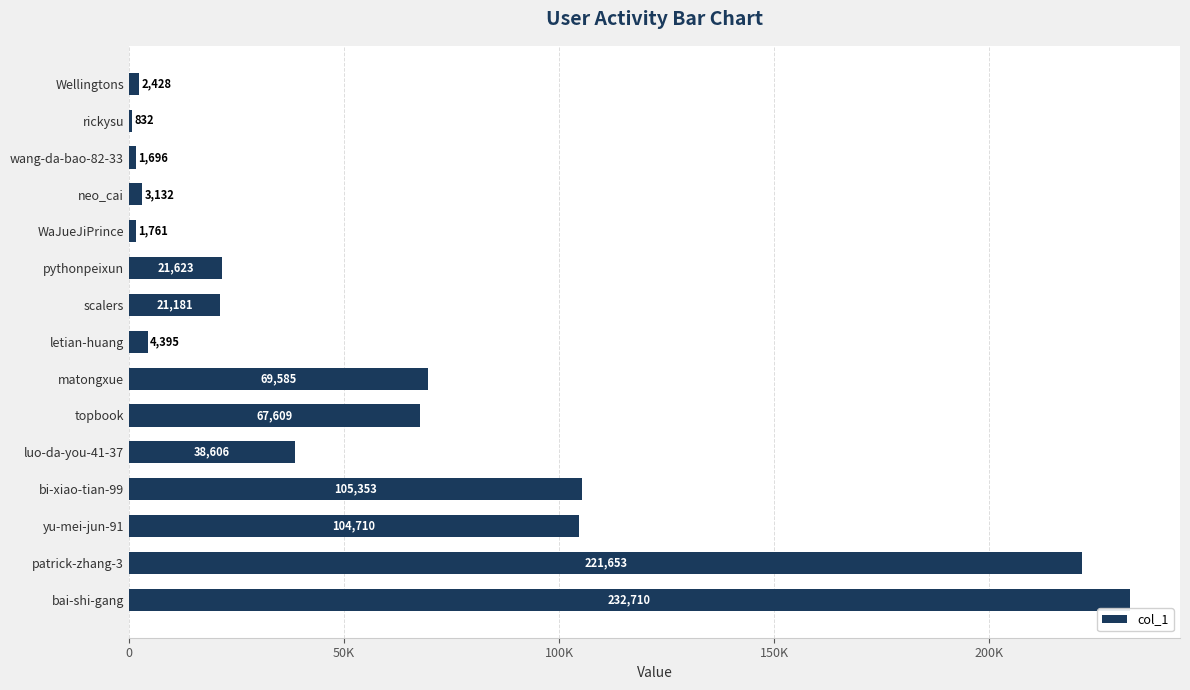

Does the chart contain any negative values?

No